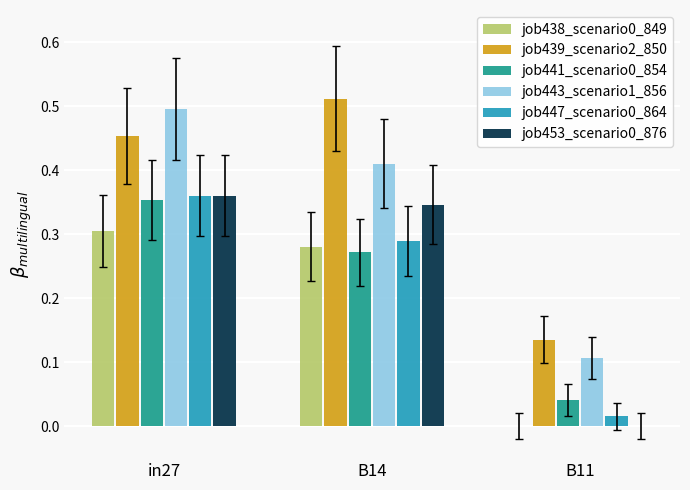

At which label does job443_scenario1_856 reach its peak?

in27